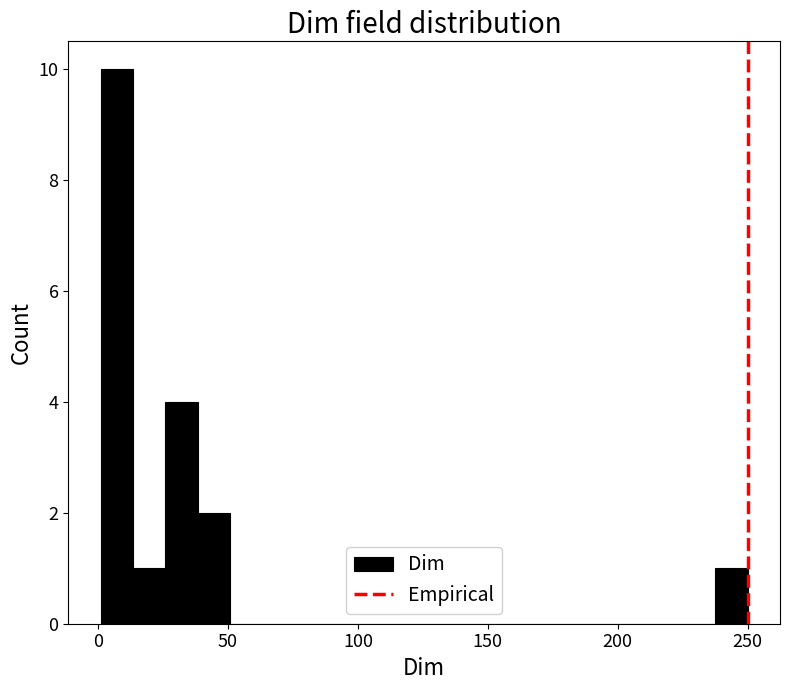

Read against the x-axis, roughly where is the centre of the tallest bar?

5